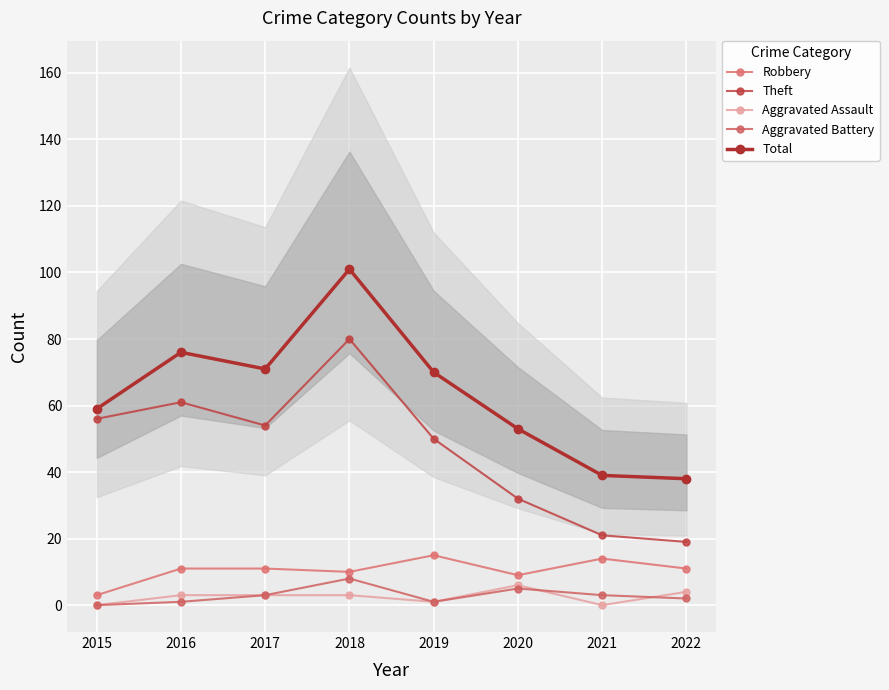

True or false: Aggravated Assault and Total intersect in this chart.

False